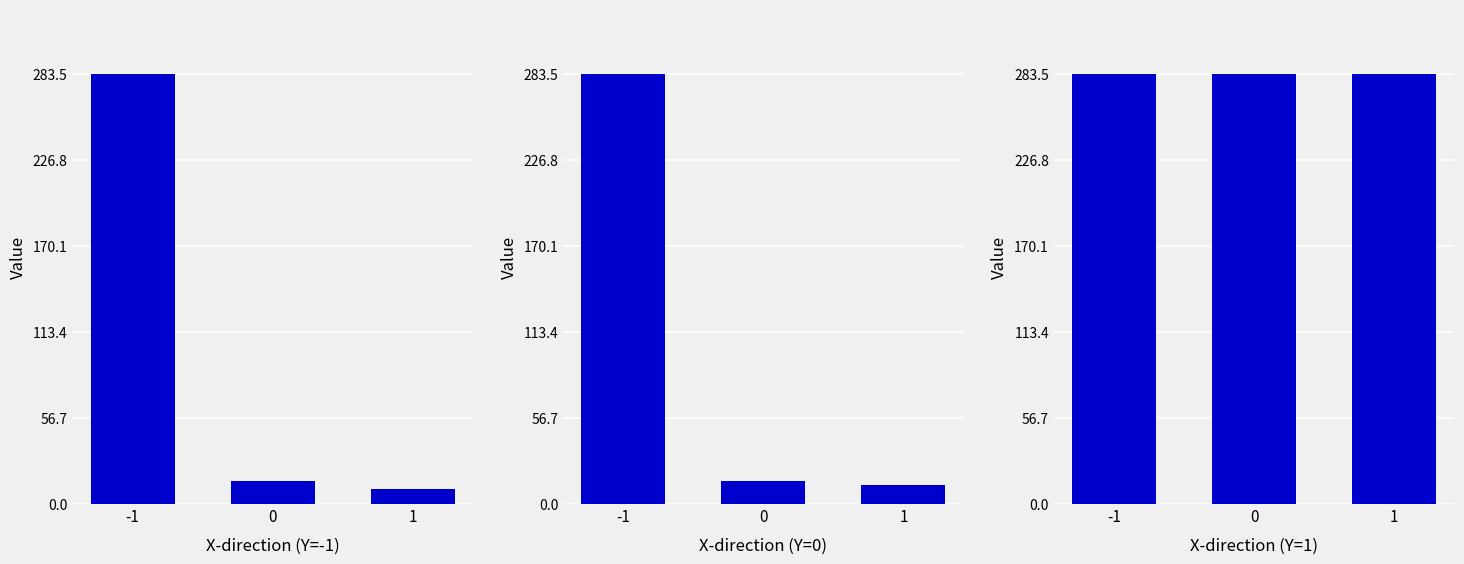

What is the average value of the Y-direction=-1 series?

102.9